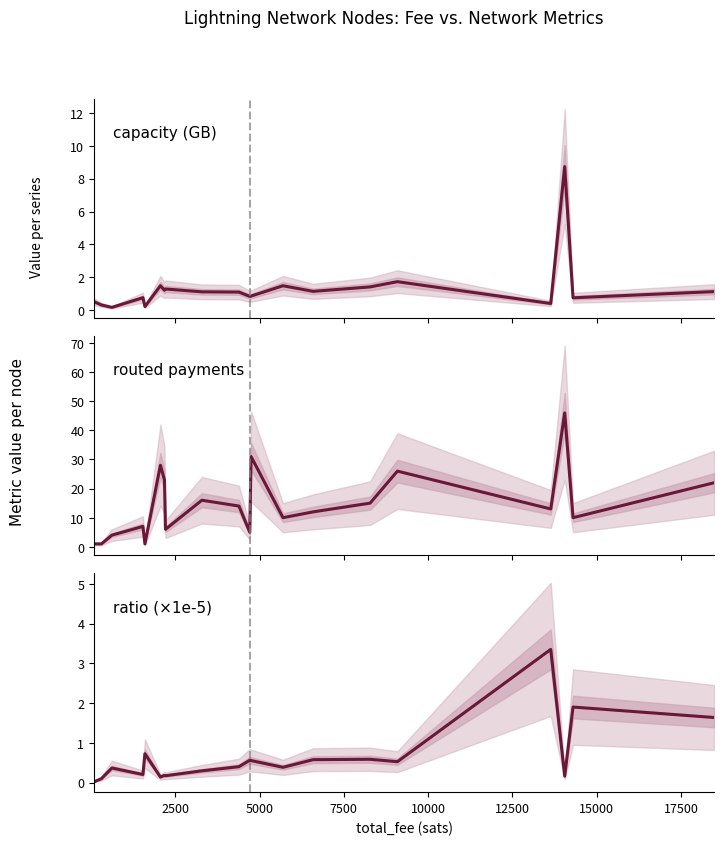

In routed_payments, how many points are lower than both neighbors (excluding endpoints)?

6